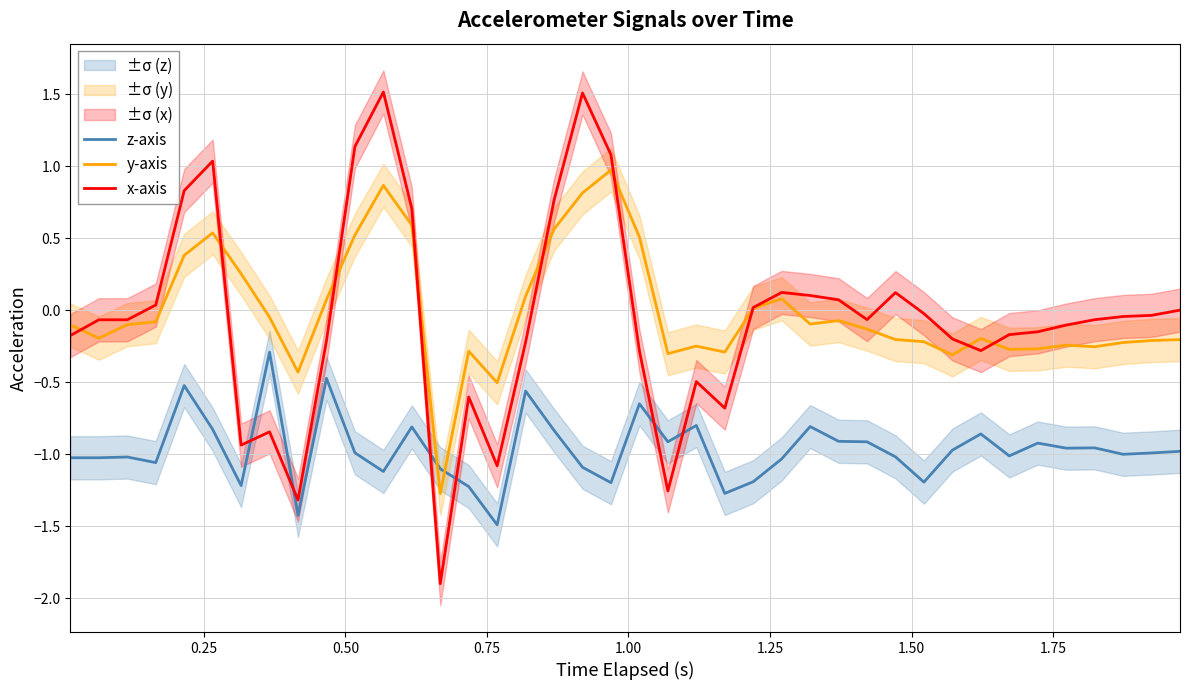

Which series ends up on top after the final intersection of z-axis and x-axis?

x-axis